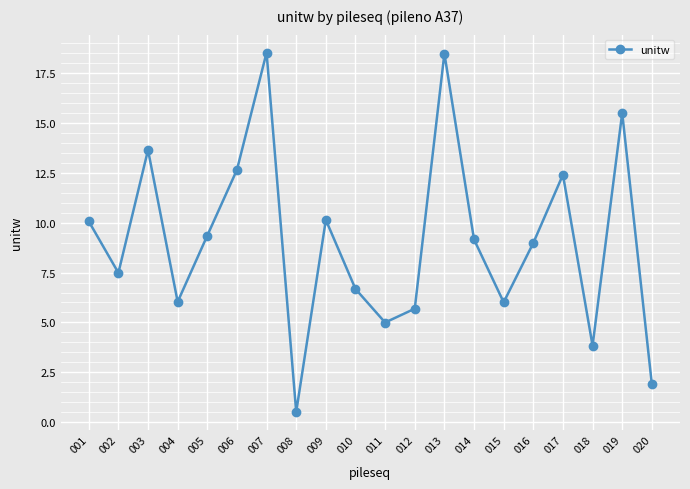

What is the difference between the maximum and minimum values?

18.0